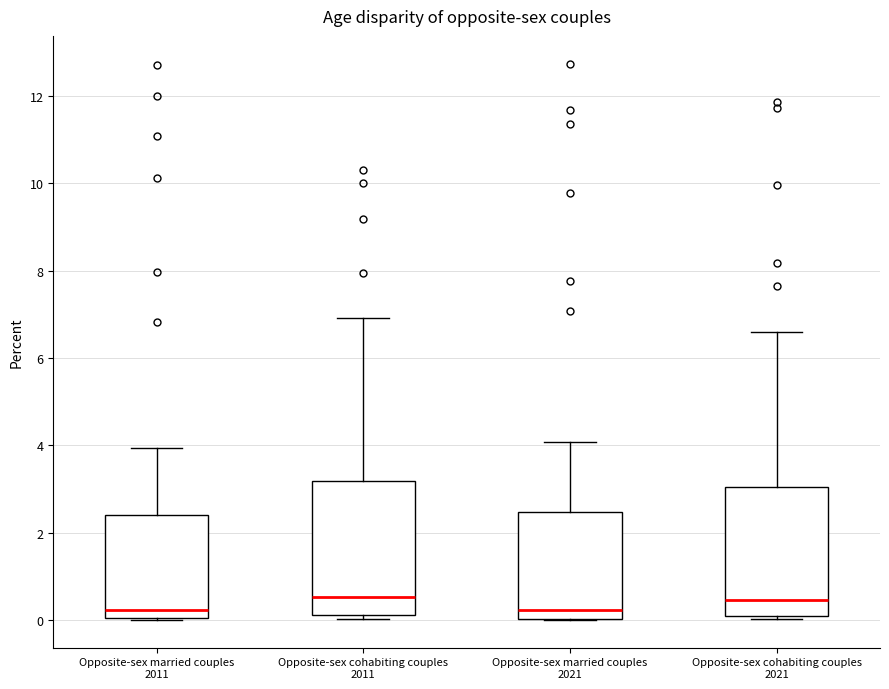

Where does the median line of the box for Opposite-sex married couples 2021 sit on the y-axis? The values are not printed on the chart, so give them approximately, as read against the axis.

0.2